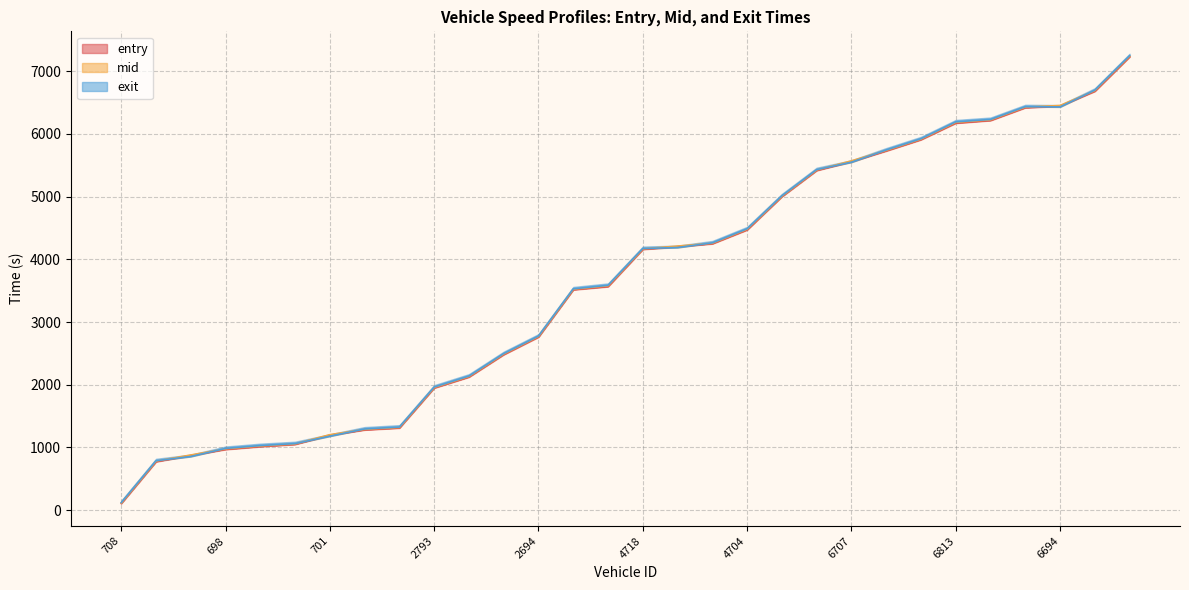

The value of mid at 724 is 880.1. True or false?

True